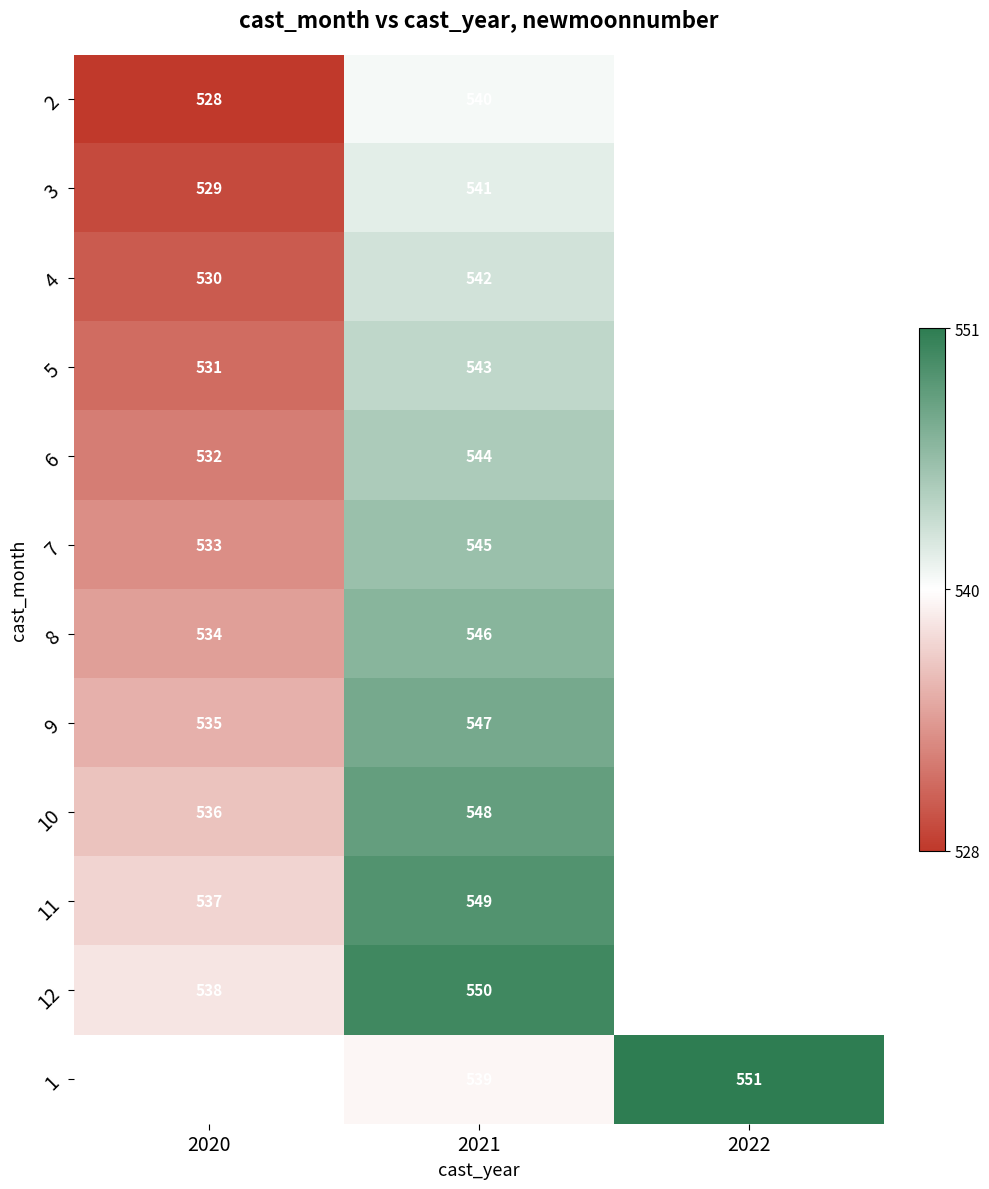

True or false: 4 has a value of 315 at 2020.

False